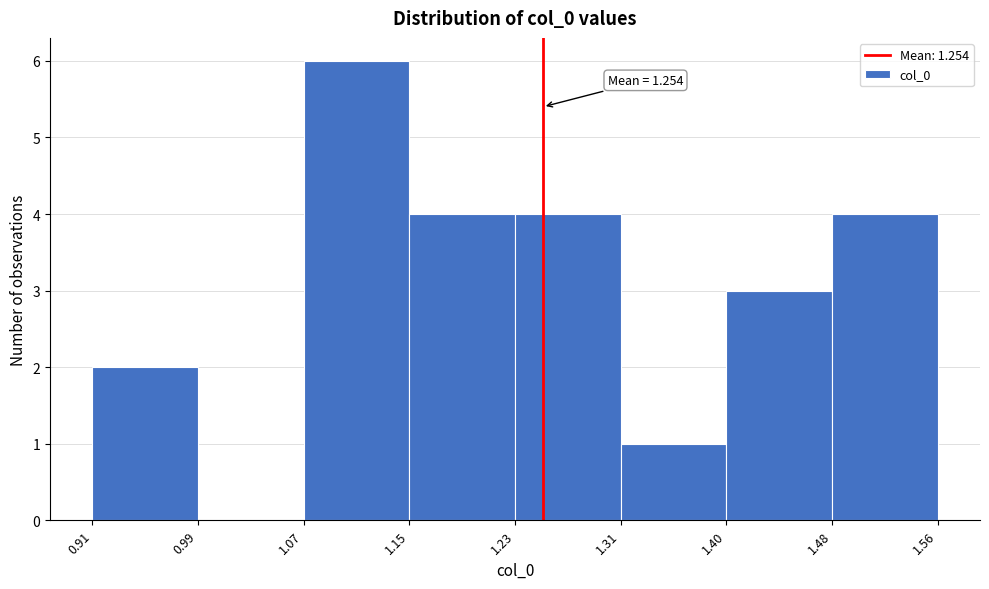

Which range on the x-axis has the tallest bar?

1.07 to 1.15